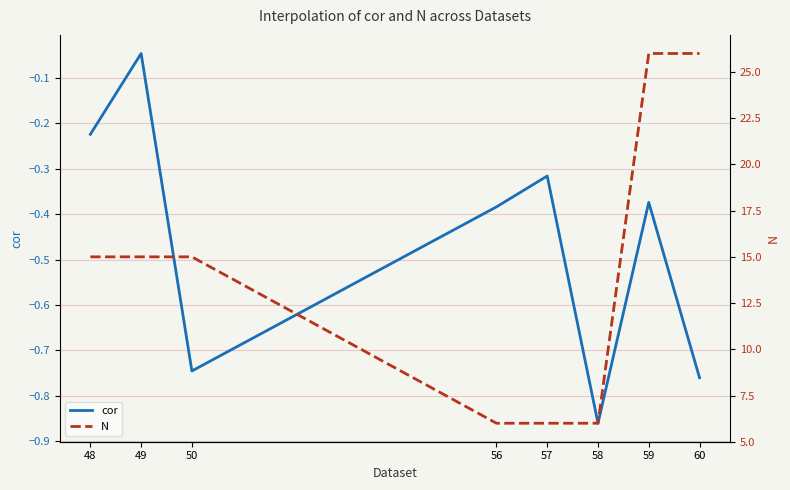

True or false: cor has a value of -1.2 at 60.

False